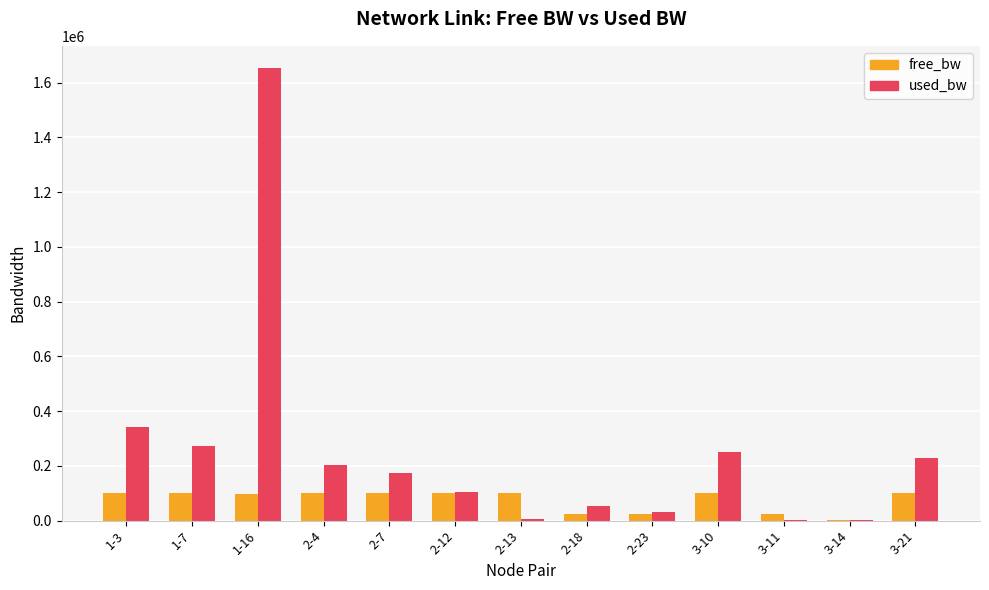

Is it true that free_bw equals 24947.4 at 2-18?

True